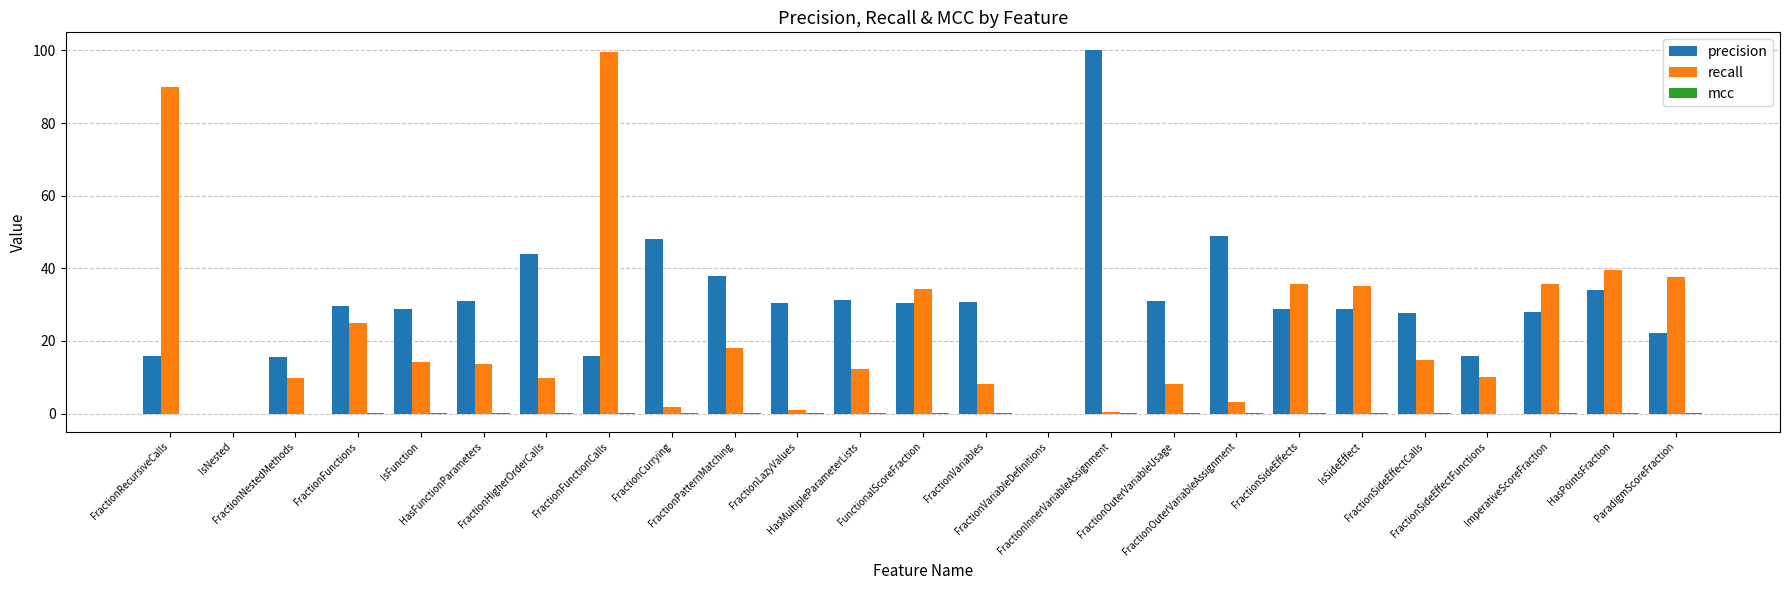

What is the maximum value shown in the chart?

100.0